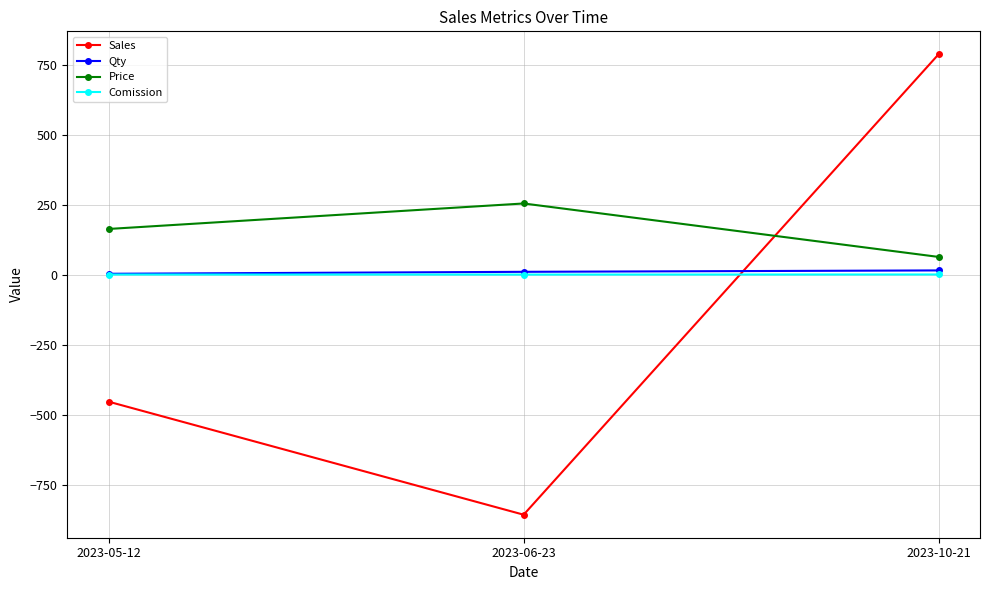

List the labels in order of Sales value, smallest first.

2023-06-23, 2023-05-12, 2023-10-21